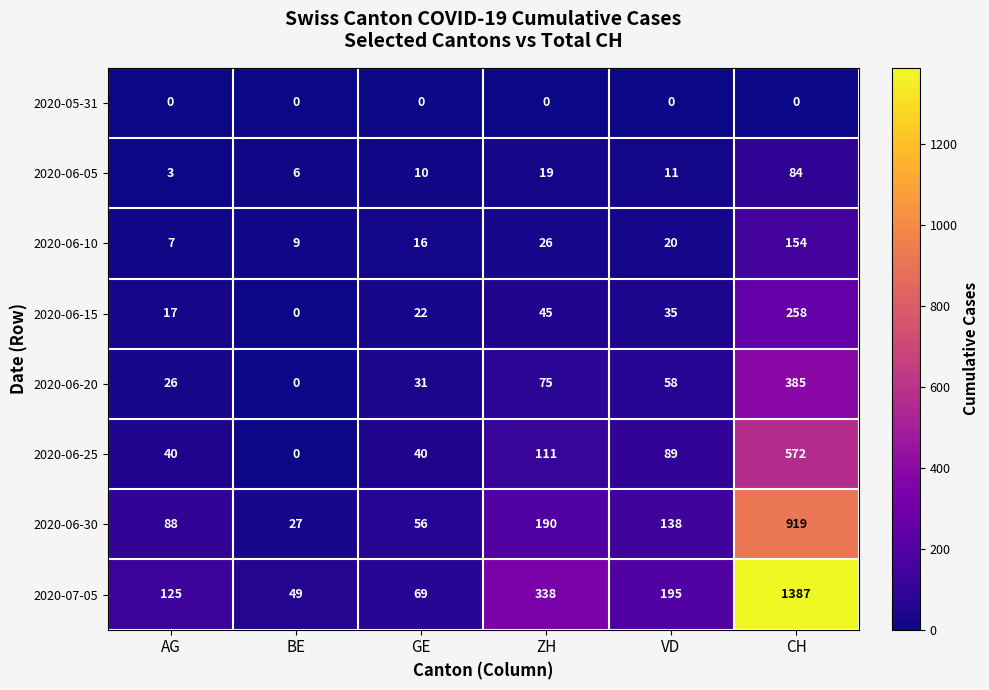

What is the sum of all 2020-06-30 values?

1418